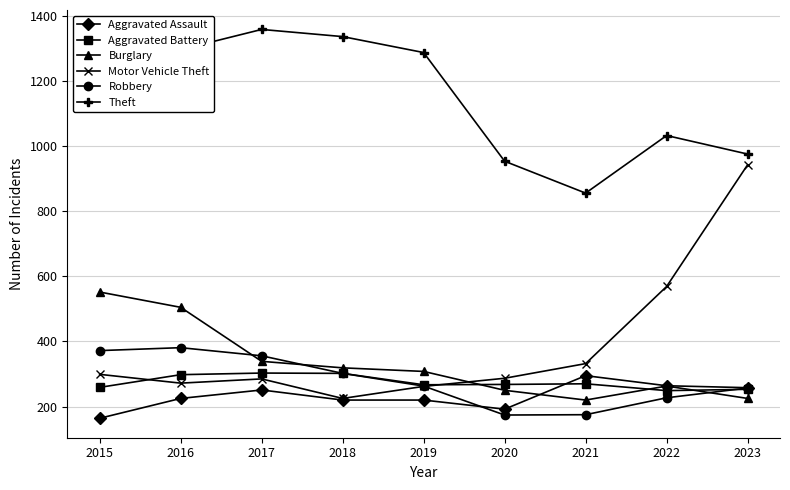

Where does the Motor Vehicle Theft series first go above 287?

2015